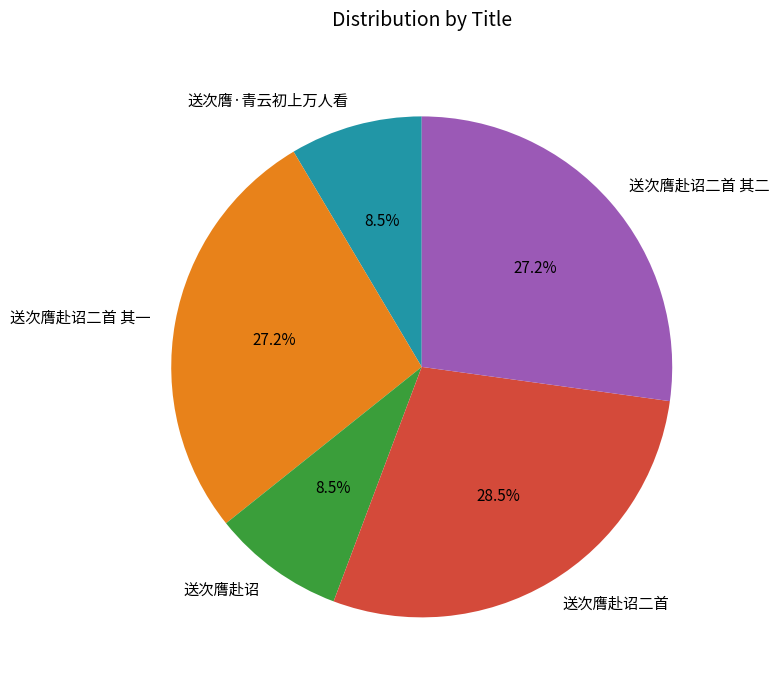

Is there any slice that represents more than half of the pie?

No